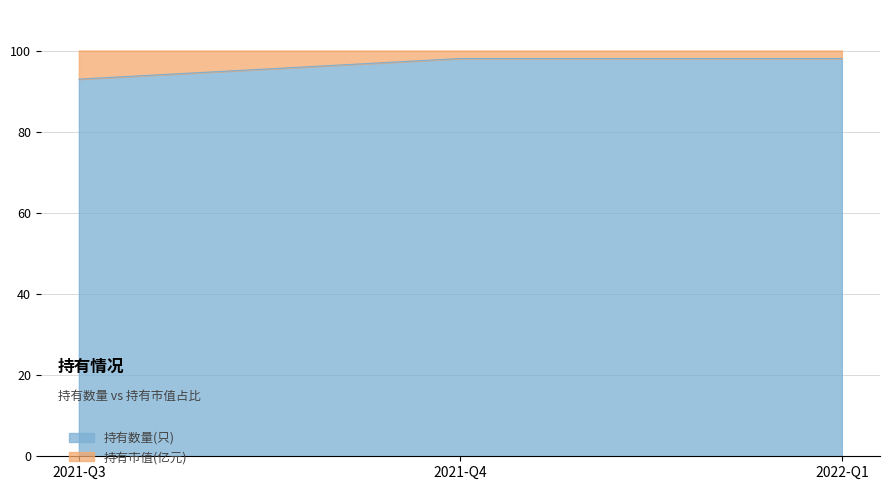

True or false: the data shows 152.5 at 2021-Q3.

False